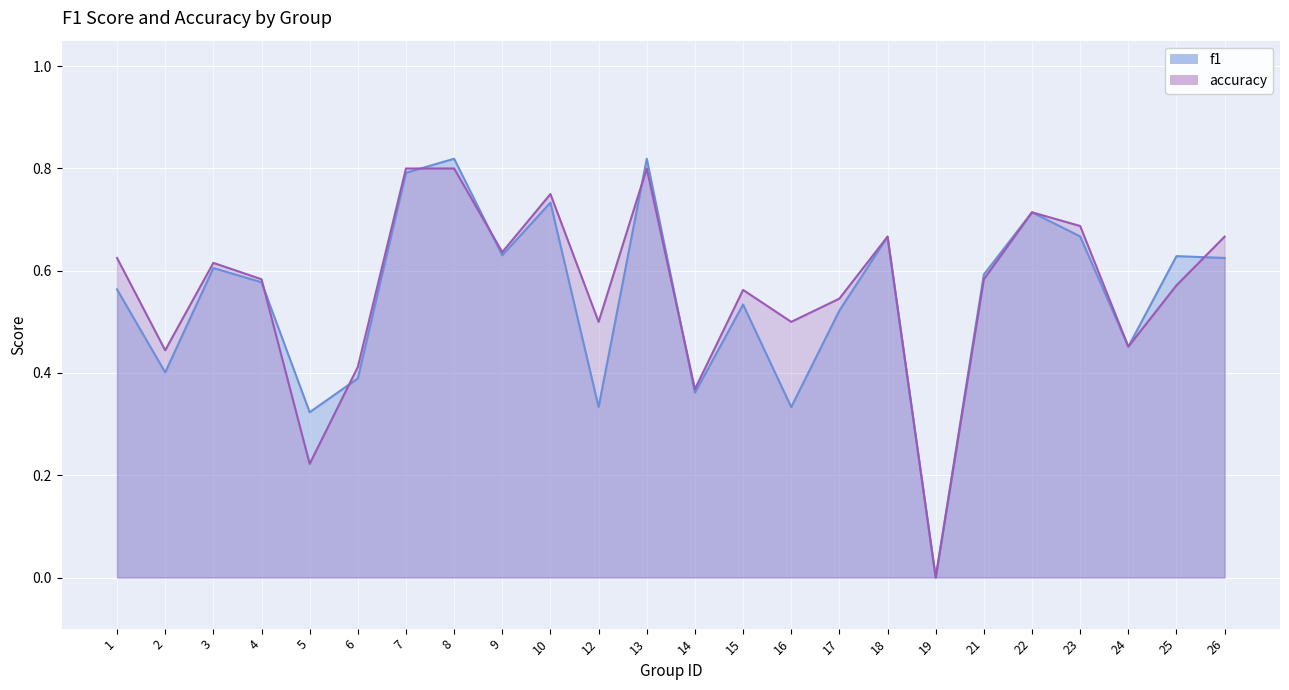

Rank the series by their average value, from lowest to highest.

f1, accuracy